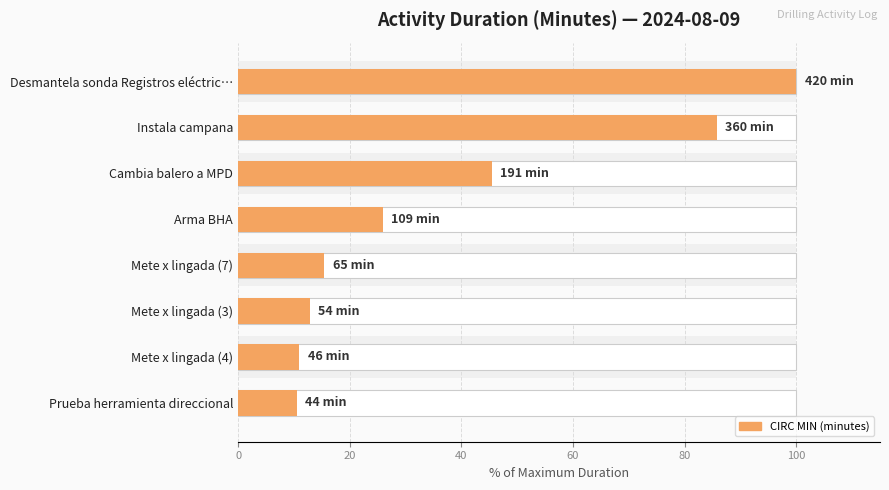

True or false: the data shows 100.0 at Desmantela sonda Registros eléctric….

True